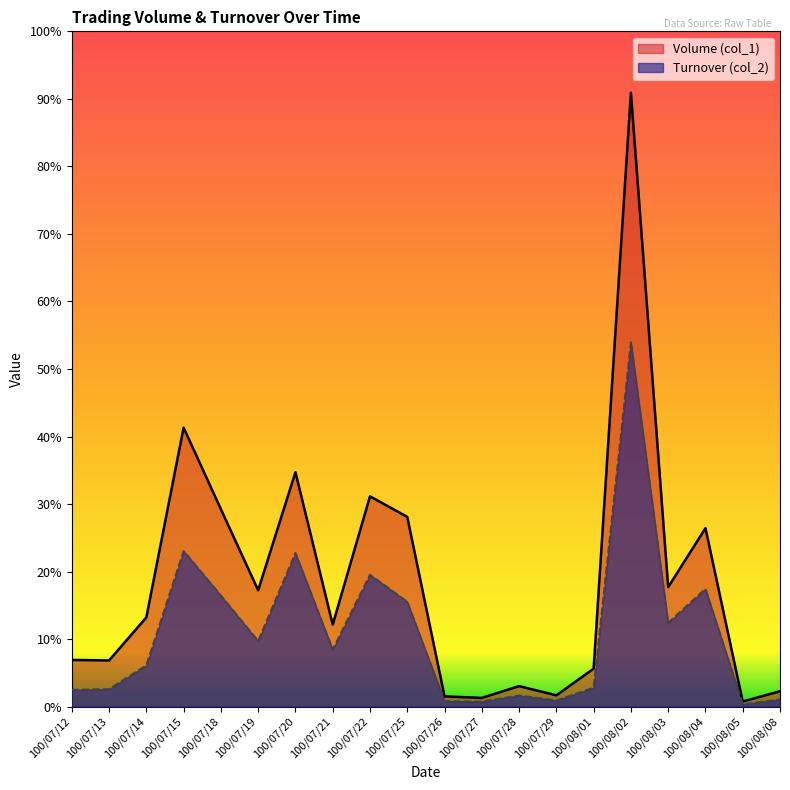

Does the chart display data point markers on the line(s)?

No